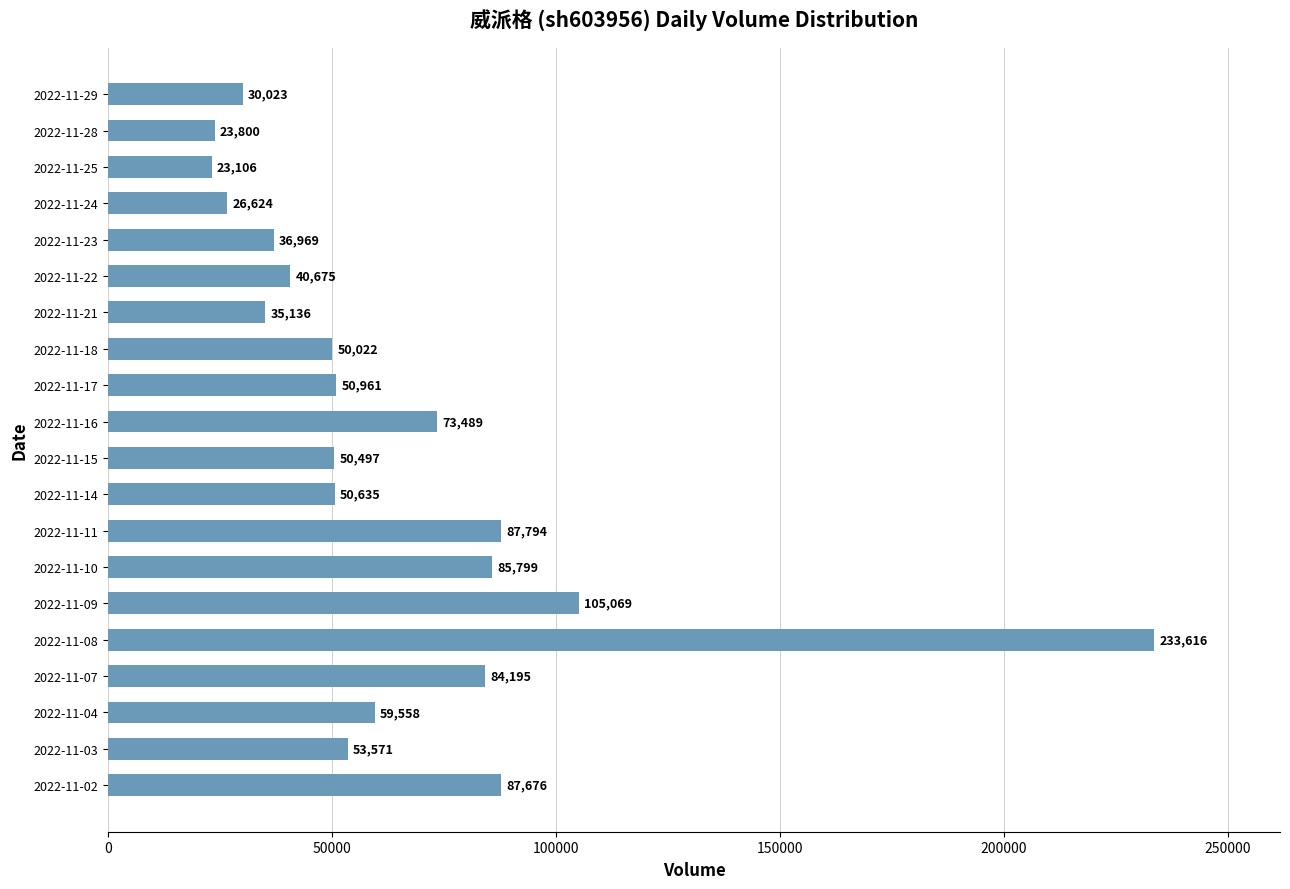

Which category has the highest value across all series?

2022-11-08